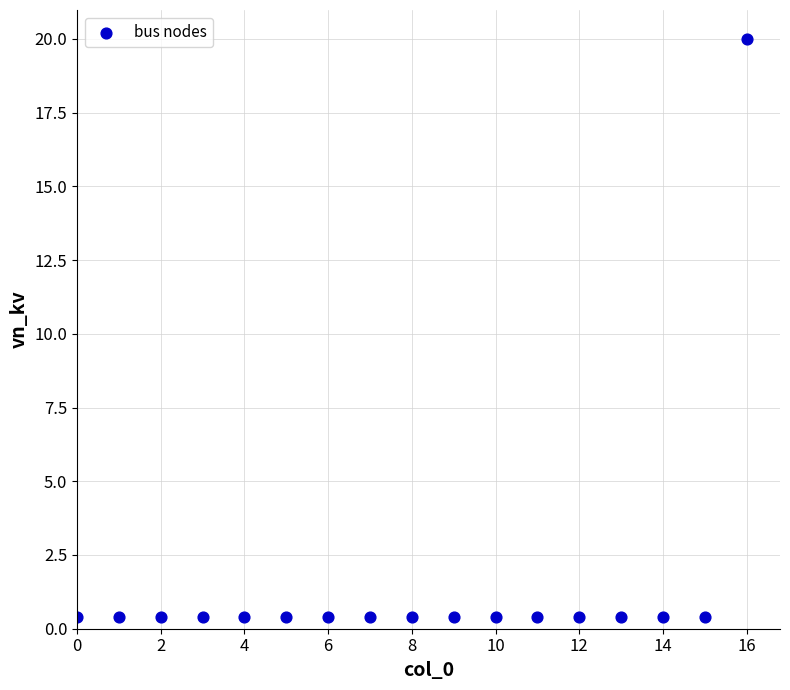

What is the range of Y values (max minus min)?

19.6